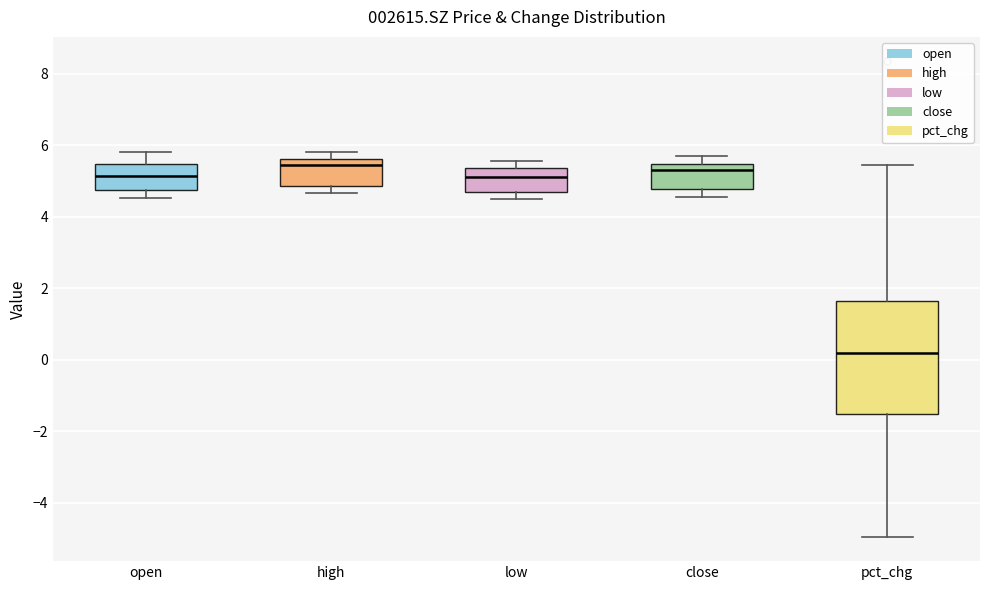

Reading left to right, read every box against the y-axis: the position of its median line, the range the box covers, and the ends of its whiskers. The values are not printed on the chart, so give them approximately, as read against the axis.

open: median 5.2, box 4.8 to 5.4, whiskers 4.6 to 5.8
high: median 5.4, box 4.8 to 5.6, whiskers 4.6 to 5.8
low: median 5.2, box 4.6 to 5.4, whiskers 4.4 to 5.6
close: median 5.4 (just below the box's upper edge), box 4.8 to 5.4, whiskers 4.6 to 5.8
pct_chg: median 0.2, box -1.6 to 1.6, whiskers -5.0 to 5.4